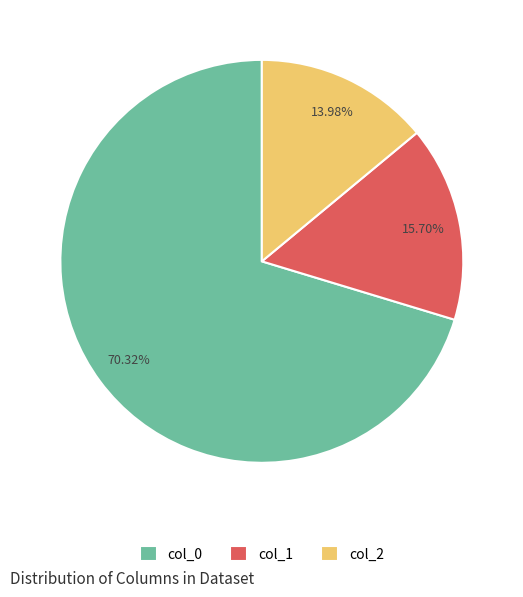

Rank the categories by value from lowest to highest.

col_2, col_1, col_0